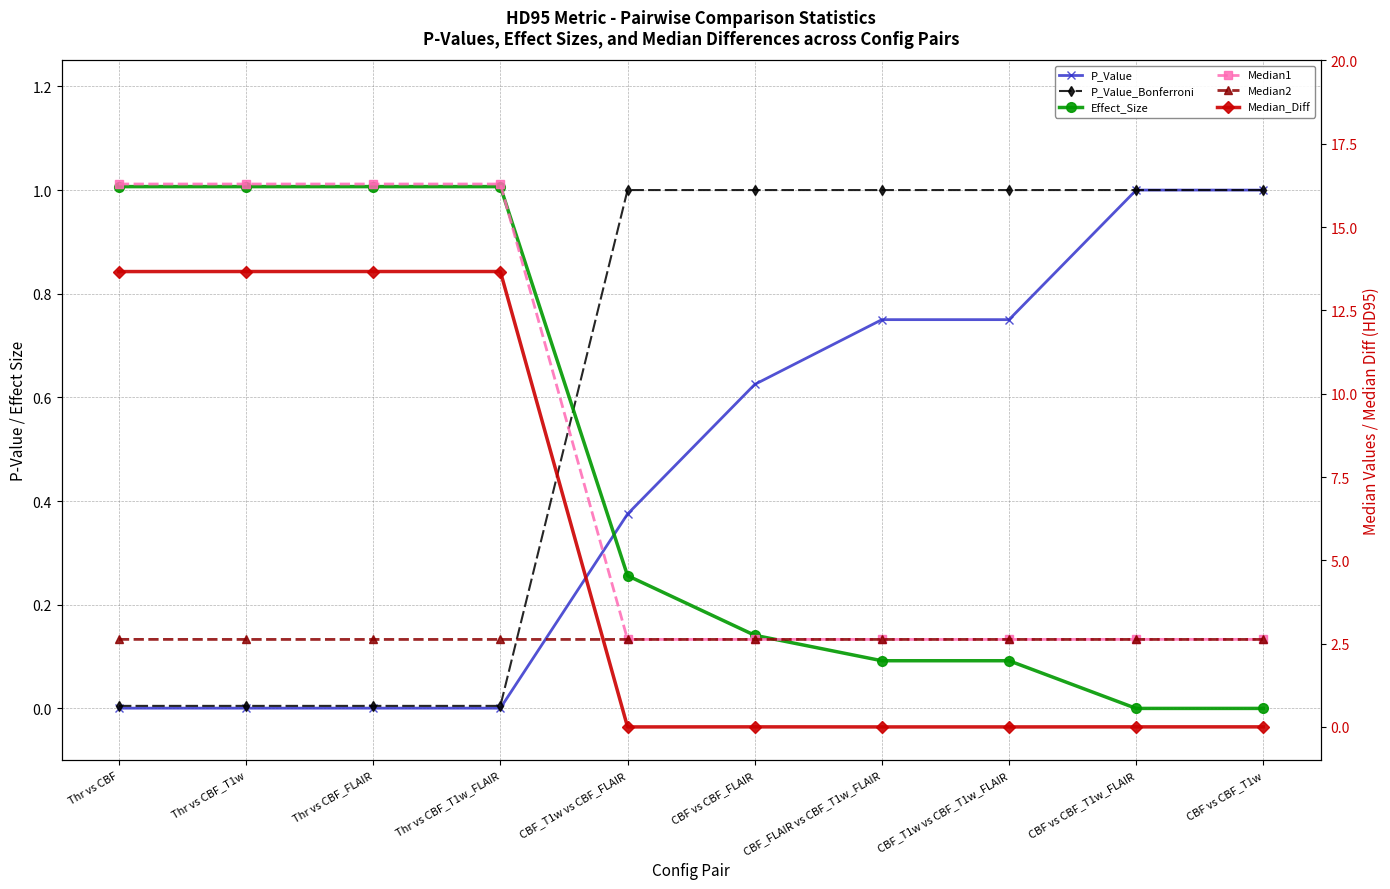

How many interior local valleys does the Median1 series have?

1